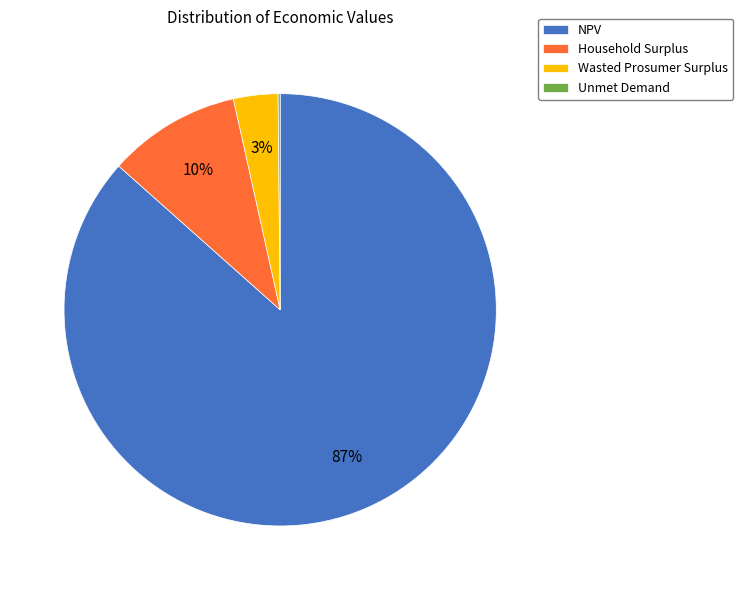

Do Household Surplus and Wasted Prosumer Surplus together represent more than half of the pie?

No